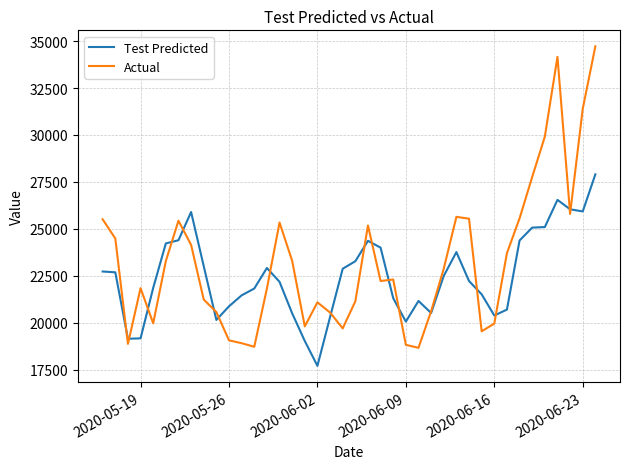

What is the highest value of the Actual series?

34720.0